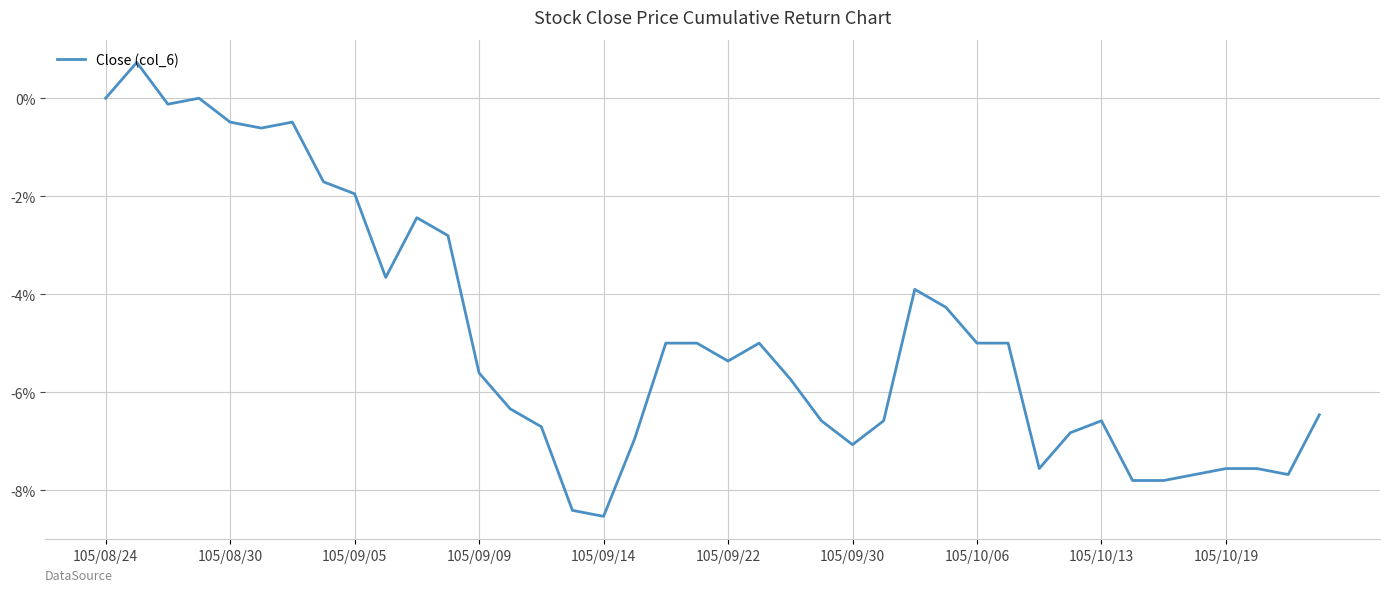

What is the minimum value shown in the chart?

-8.5